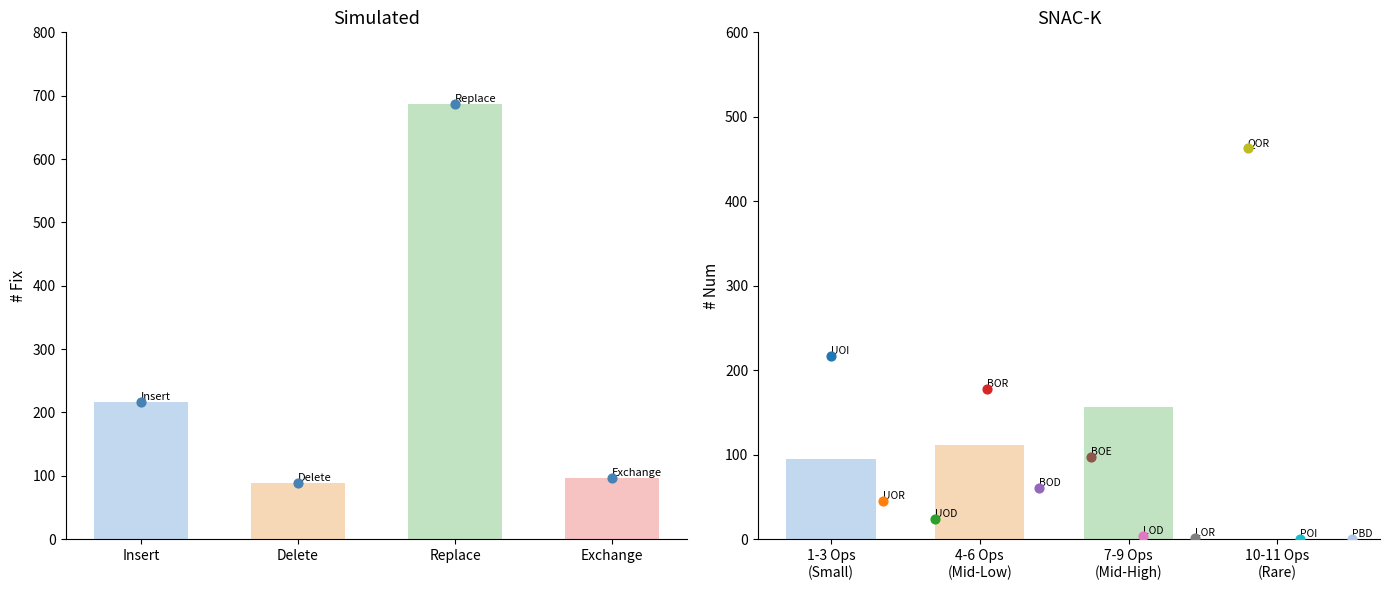

Approximately how many times larger is the value at Exchange compared to Insert?

0.4